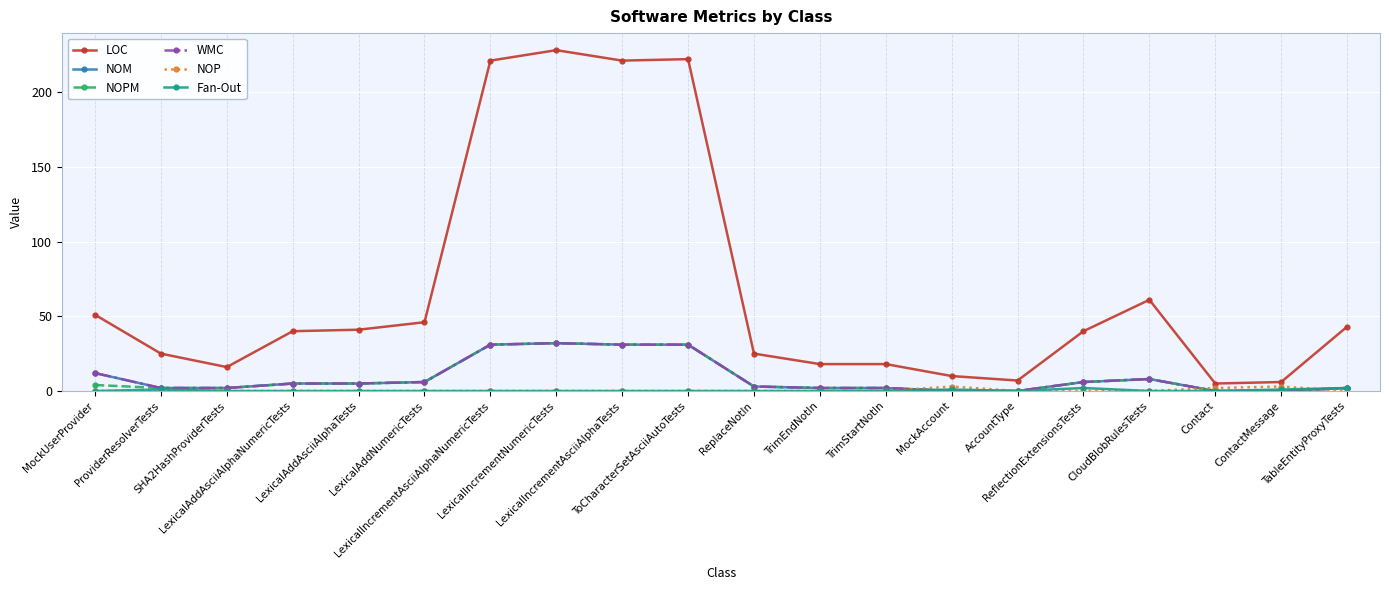

Is this an area chart (filled region under the line)?

No